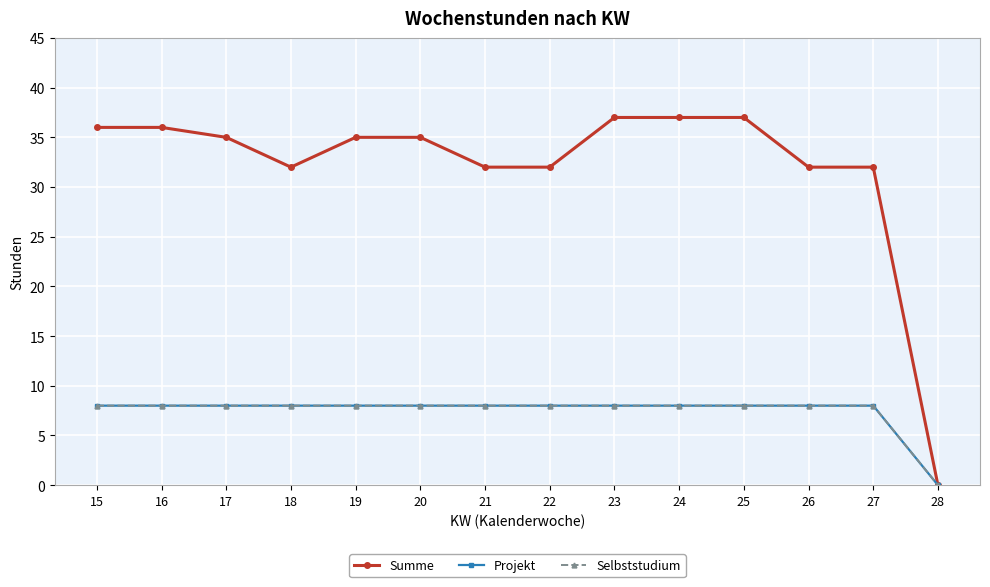

What is the difference between the second highest and minimum values in the Summe series?

37